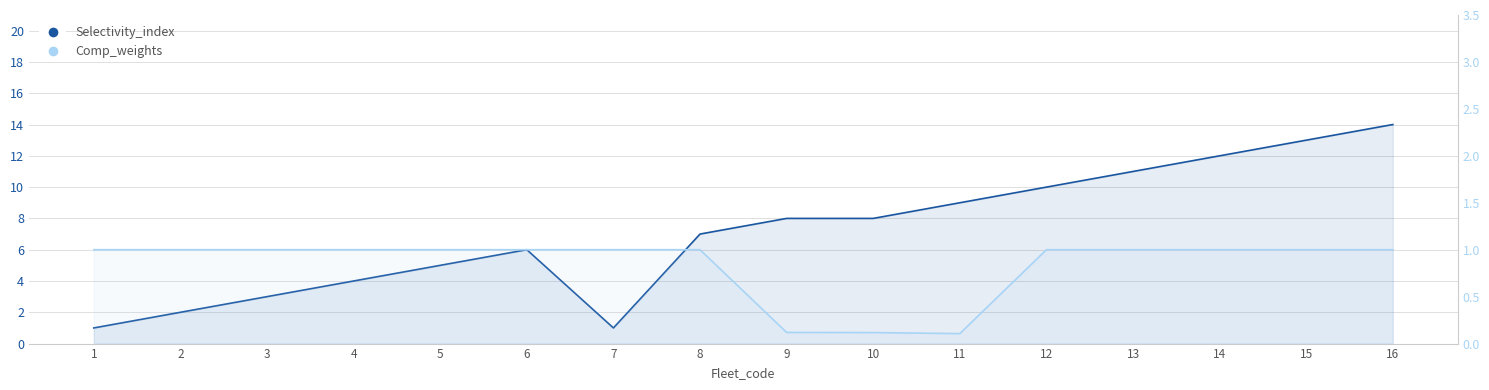

What is the value of the Selectivity_index point at the 8th from the left?

7.0